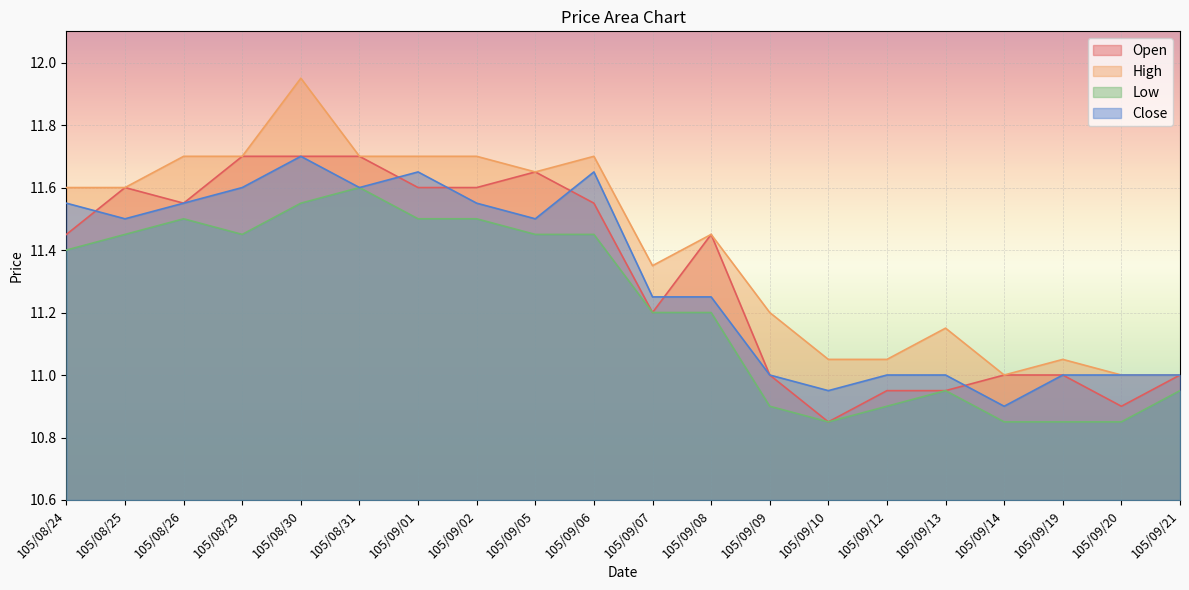

What is the total value across all series at 105/09/20?

43.8